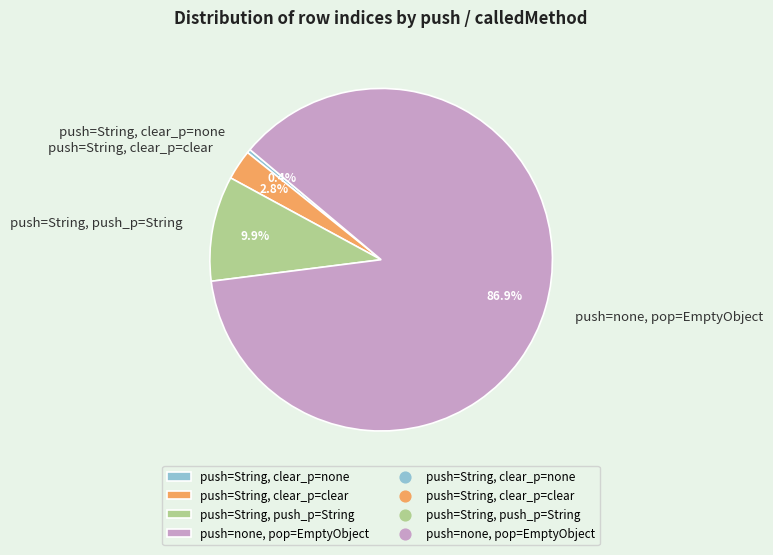

Which has a higher value, push=String, clear_p=none or push=String, push_p=String?

push=String, push_p=String